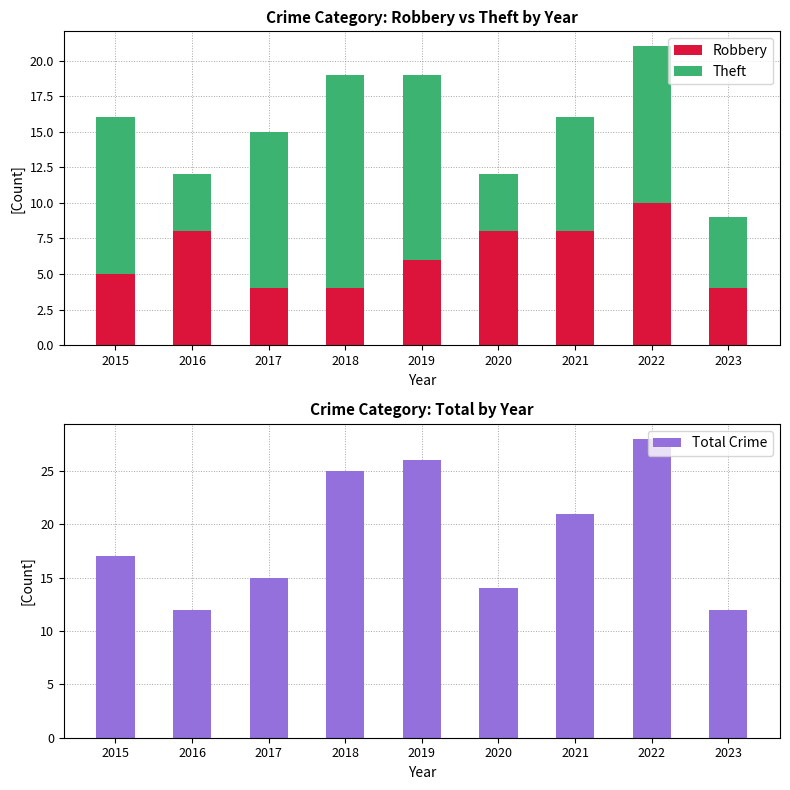

What is the difference between the maximum and second lowest values in the Robbery series?

6